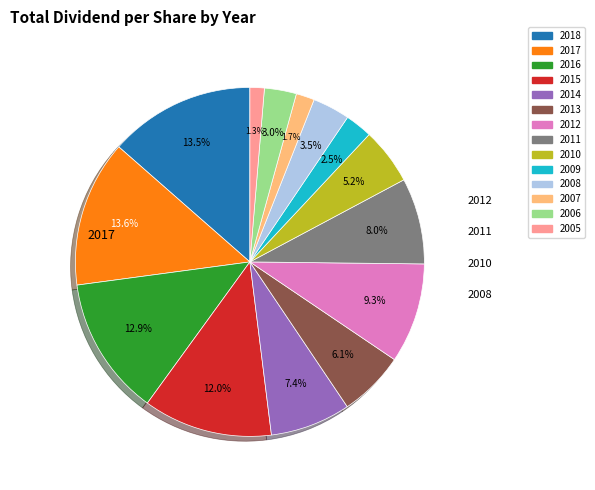

True or false: 2006 accounts for 1% of the total.

False